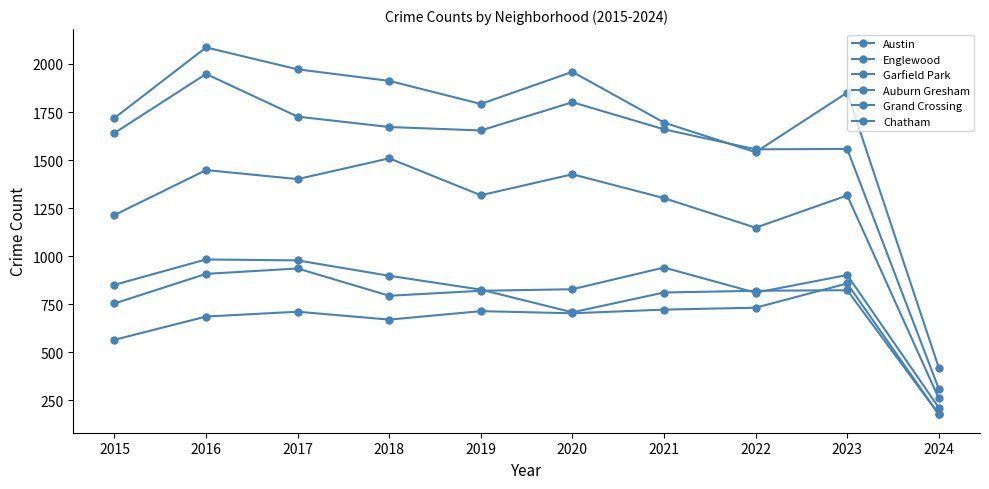

How many data points does each series have?

10